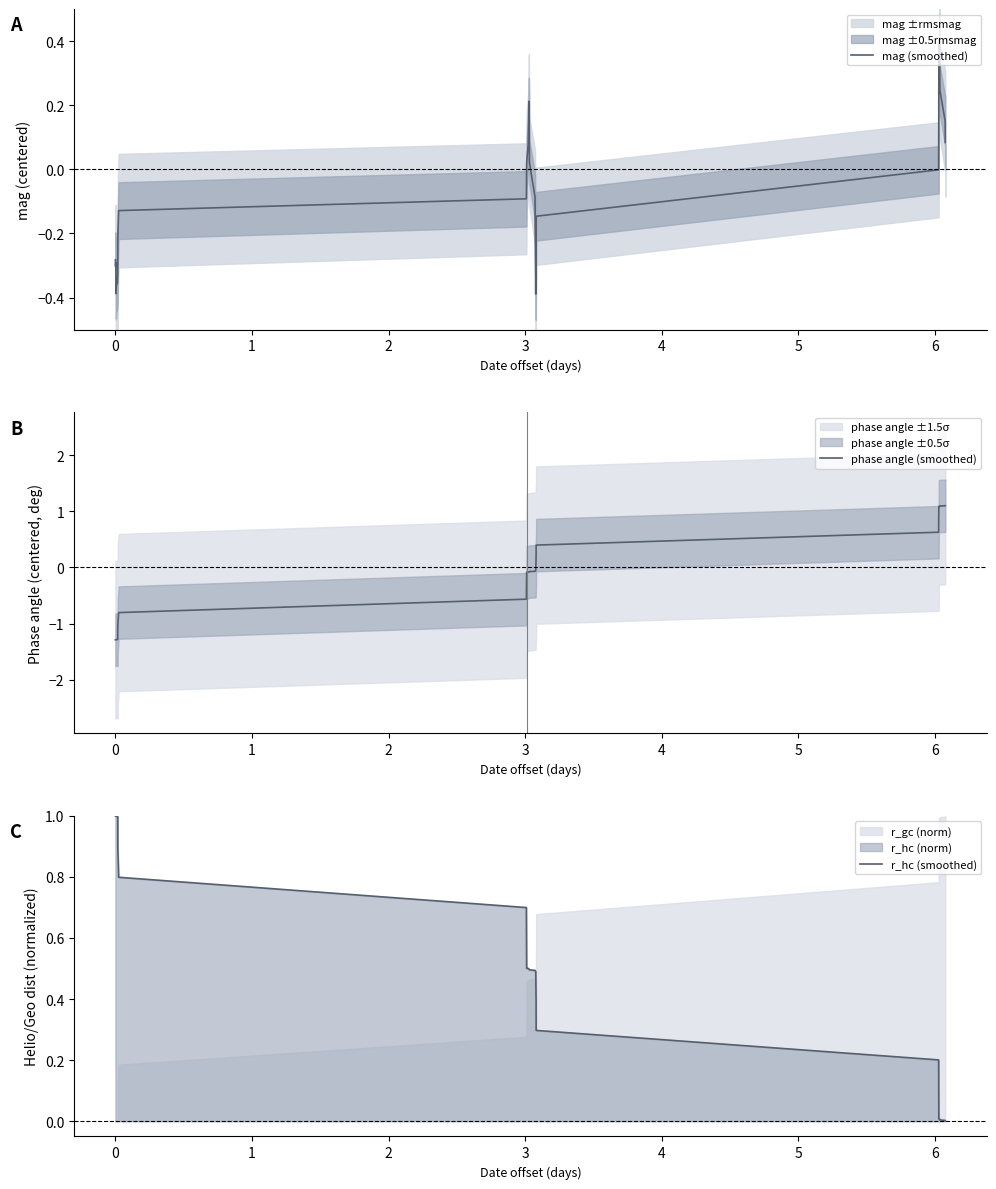

At how many categories does at least one series exceed -1?

40